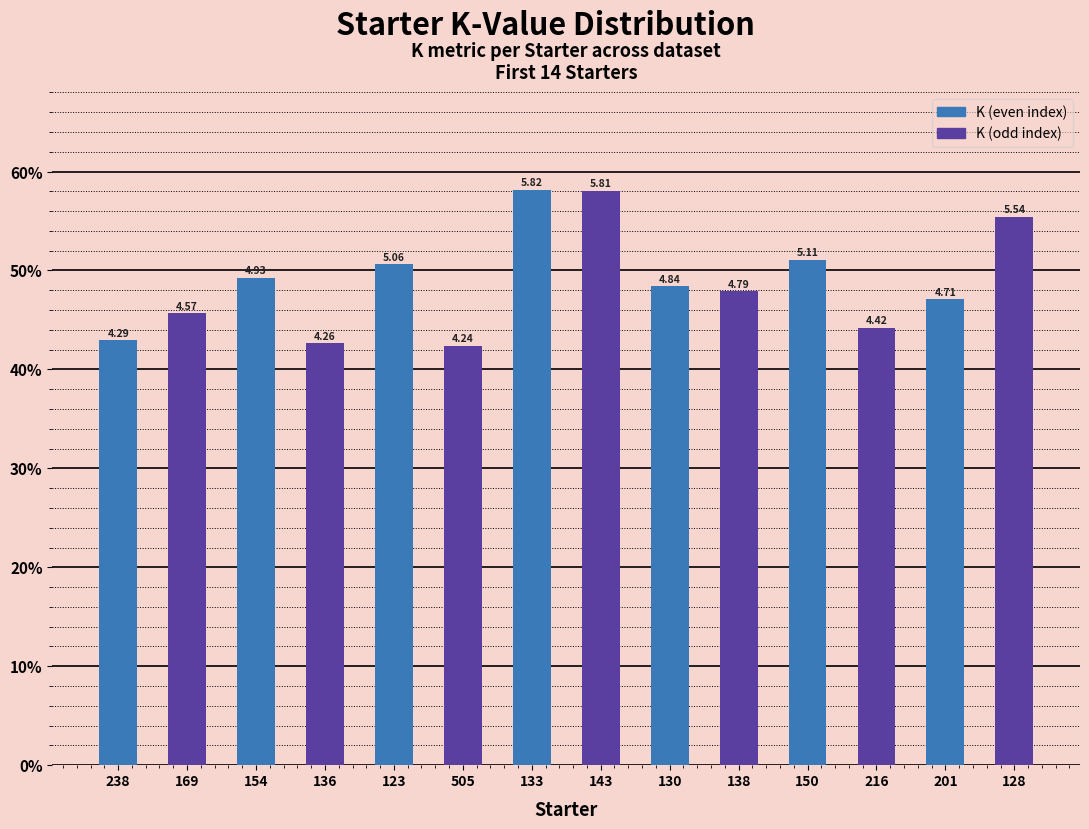

What is the change in value from 136 to 216?

+0.2